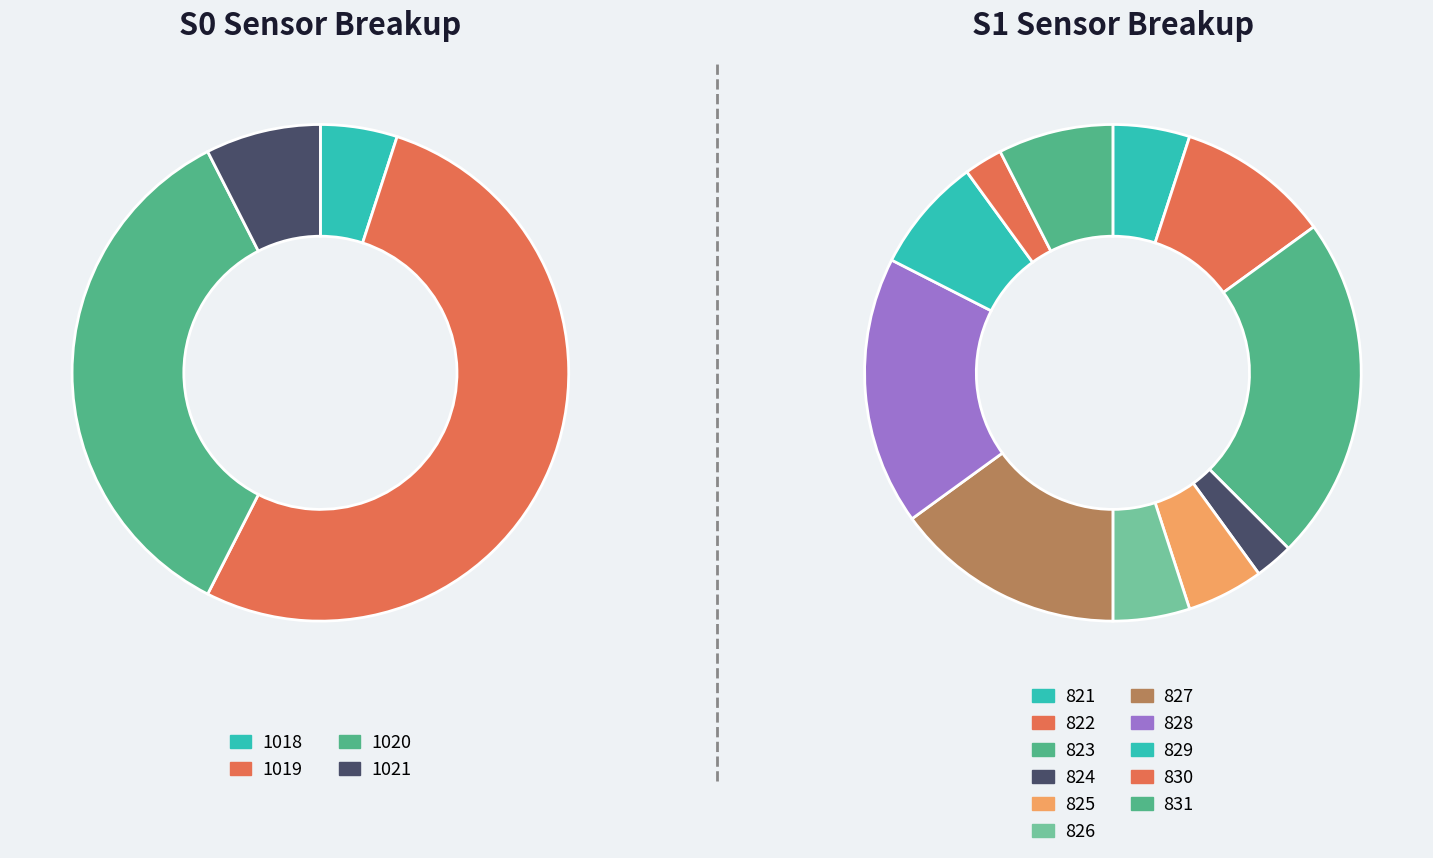

Does any single category account for the majority?

No